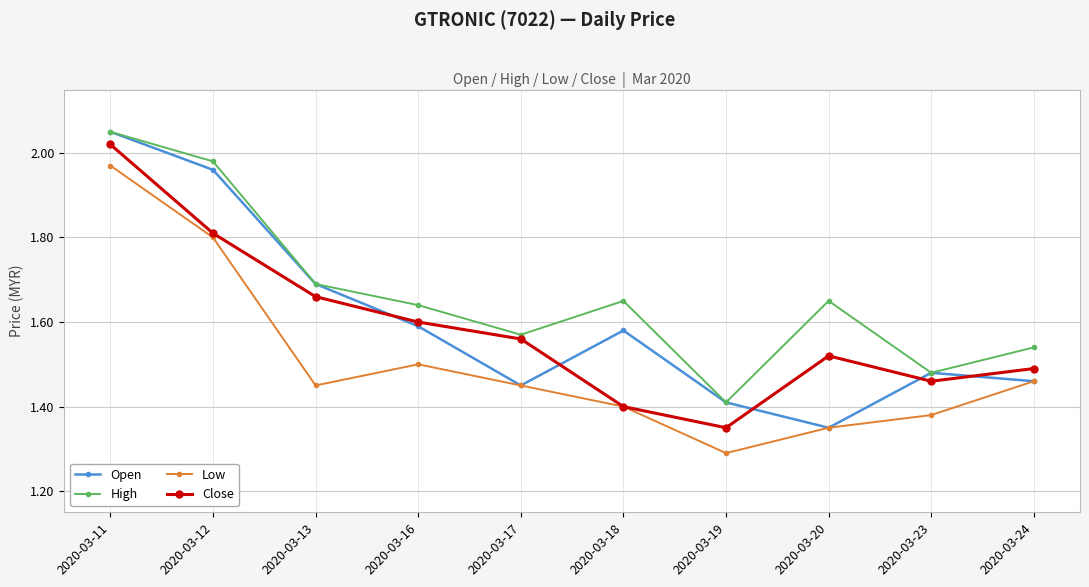

At which label is High closest to 1?

2020-03-19